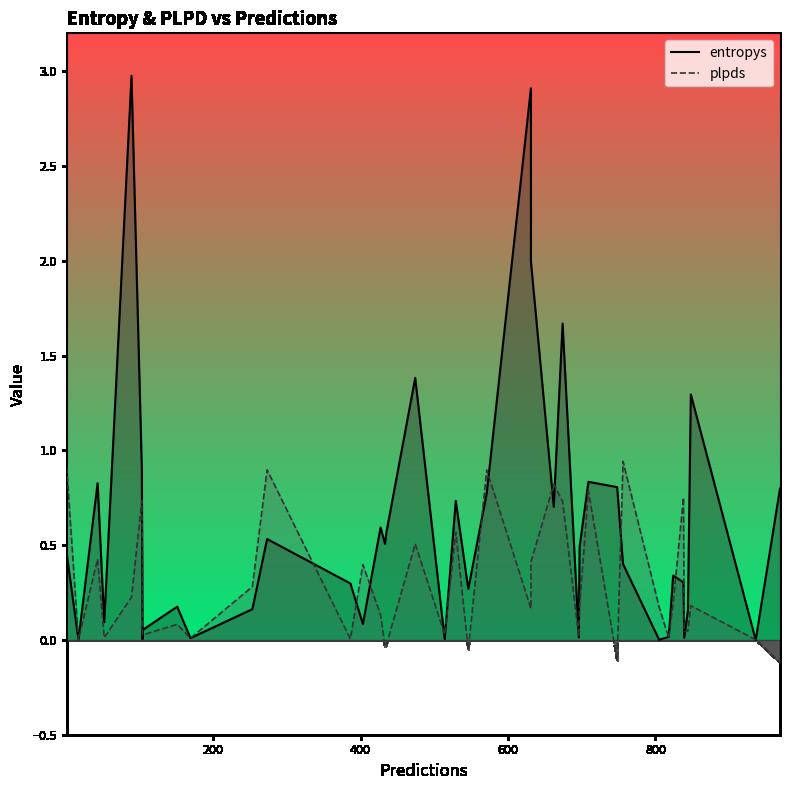

How many distinct data groups are displayed?

2